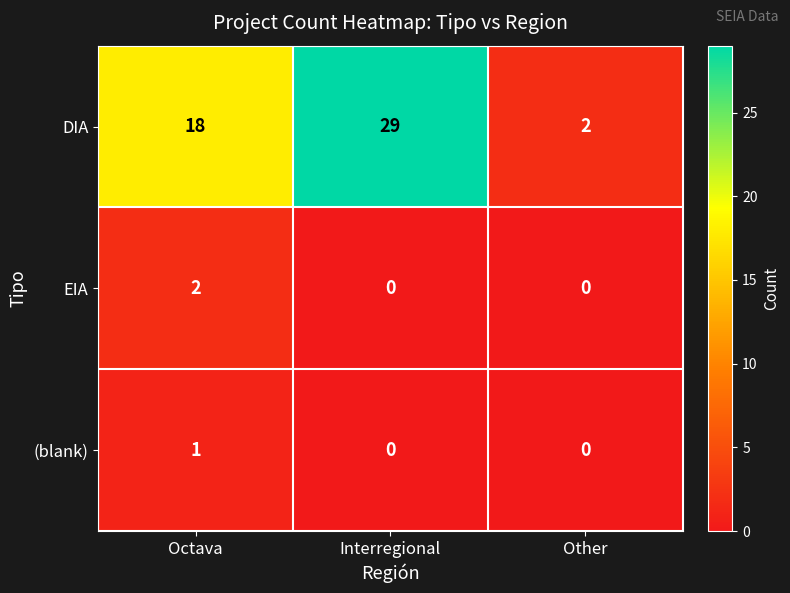

At which label is DIA closest to 15?

Octava